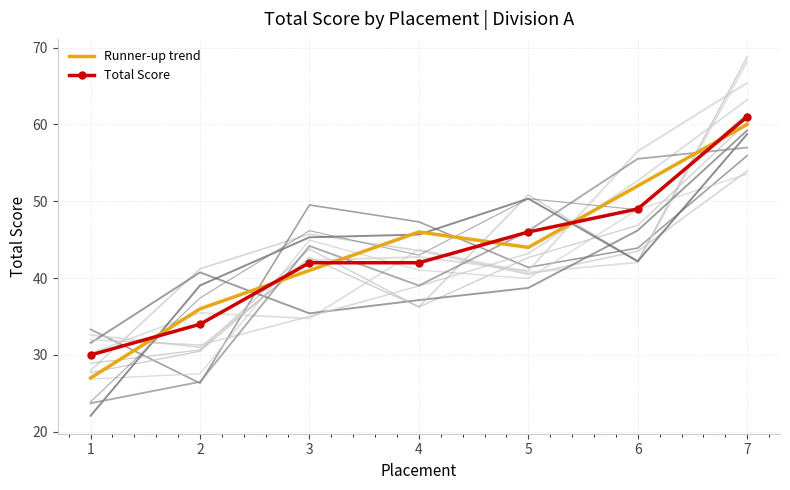

Is it true that Runner-up trend equals 52 at 6?

True